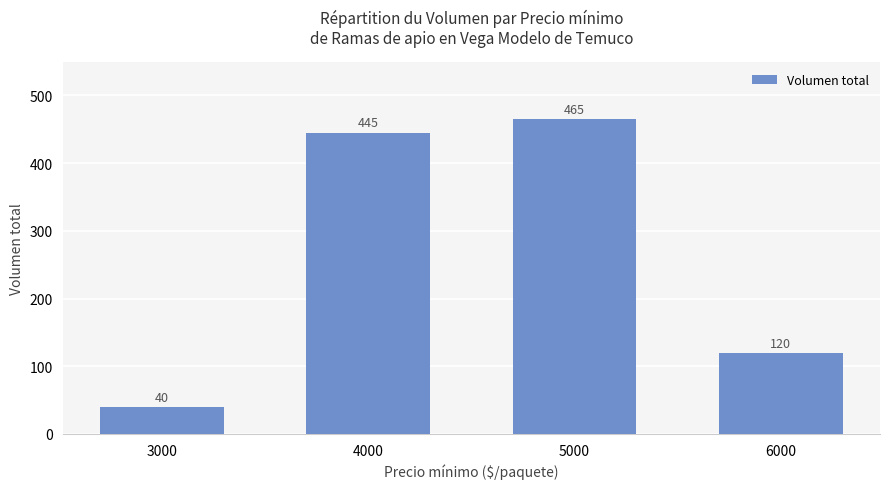

List the labels in order of value, smallest first.

3000, 6000, 4000, 5000